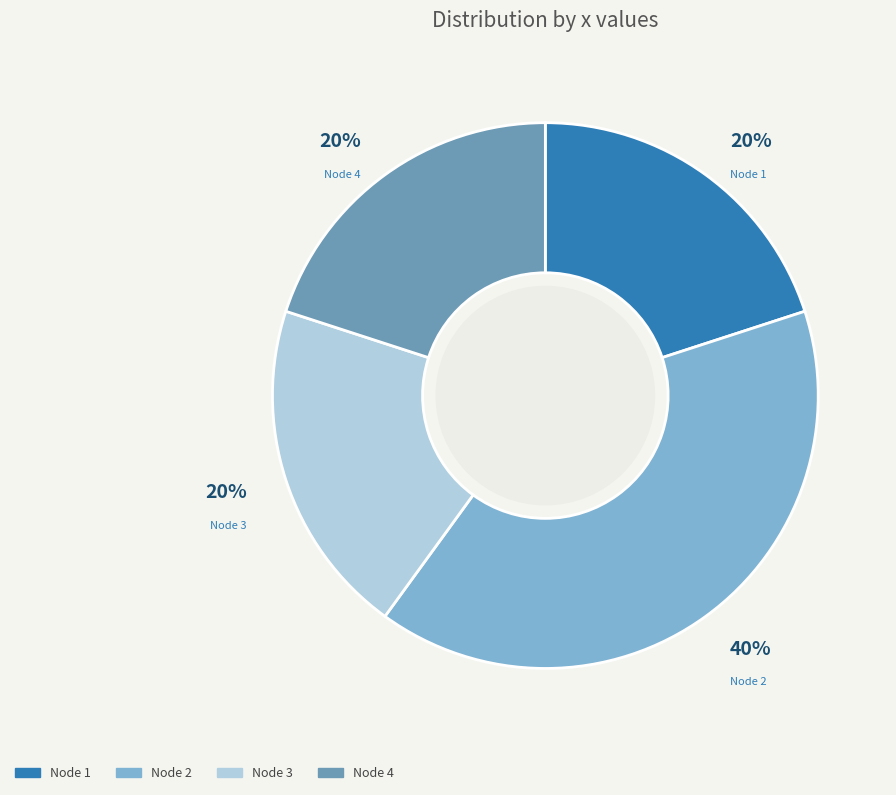

How many slices are in this pie chart?

4